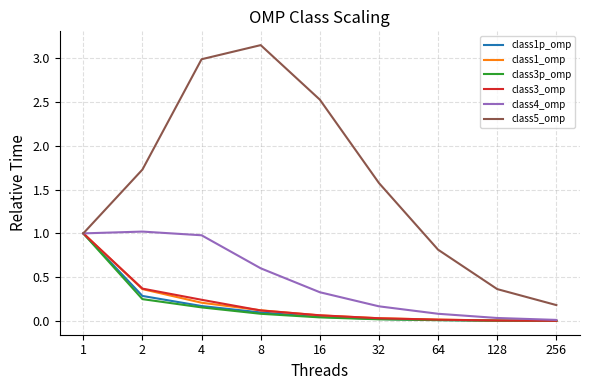

What is the highest value of the class3_omp series?

1.0